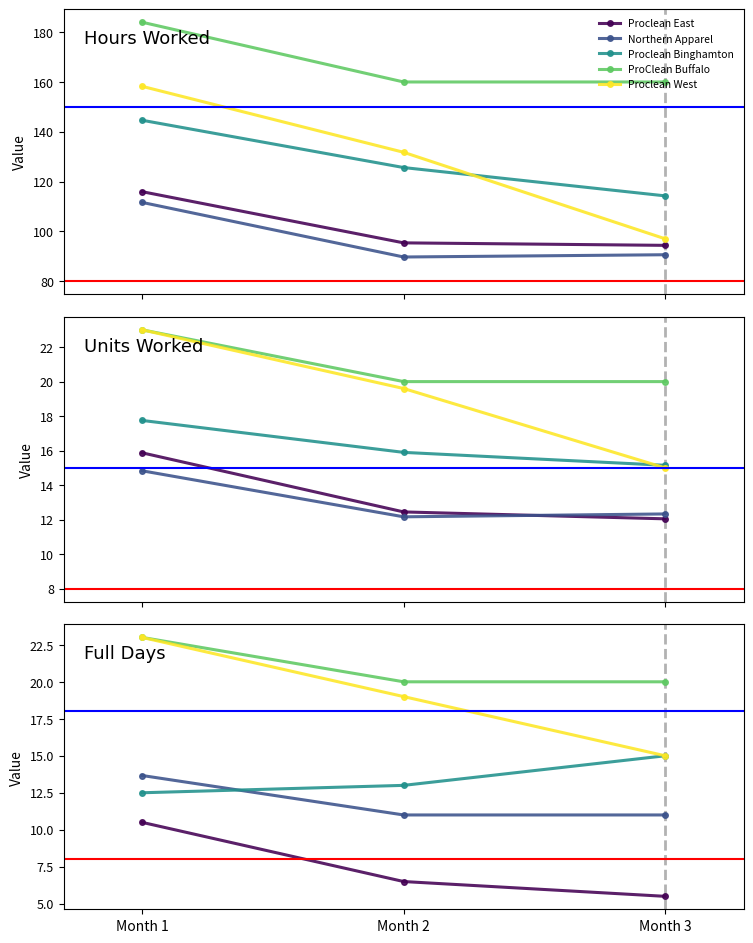

What is the difference between the maximum and minimum values in the ProClean Buffalo series?

3.0